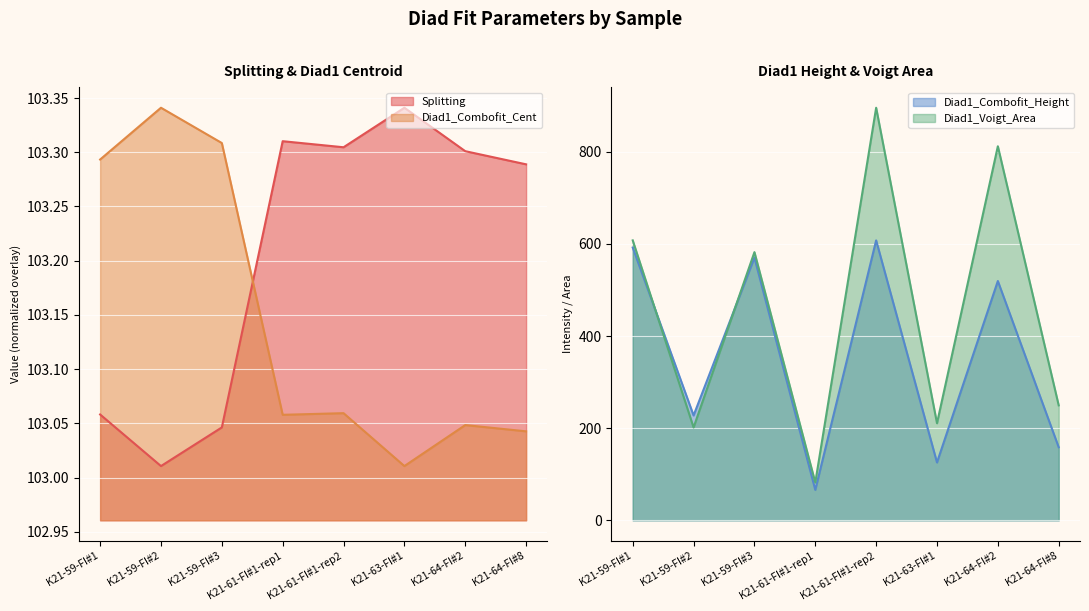

Reading left to right, list all the values displayed in this chart.

Splitting: 103.1	103.0	103.0	103.3	103.3	103.3	103.3	103.3
Diad1_Combofit_Cent: 103.3	103.3	103.3	103.1	103.1	103.0	103.0	103.0
Diad1_Combofit_Height: 592.3	227.7	570.4	66.0	607.8	125.5	519.6	158.6
Diad1_Voigt_Area: 607.9	201.6	582.3	82.1	895.9	210.7	812.2	249.6